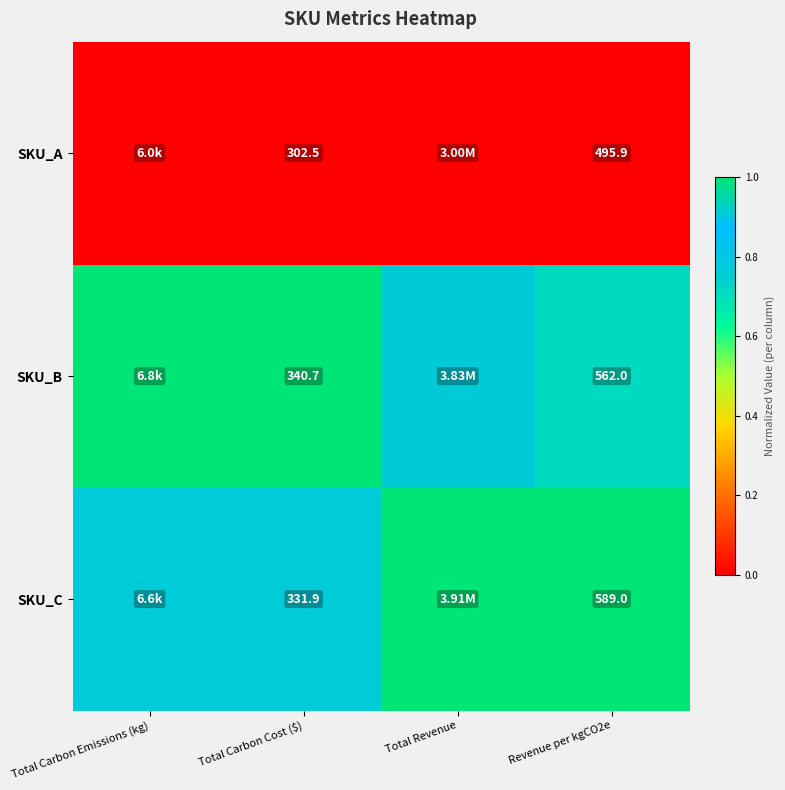

True or false: SKU_C has a value of 1.8 at Revenue per kgCO2e.

False